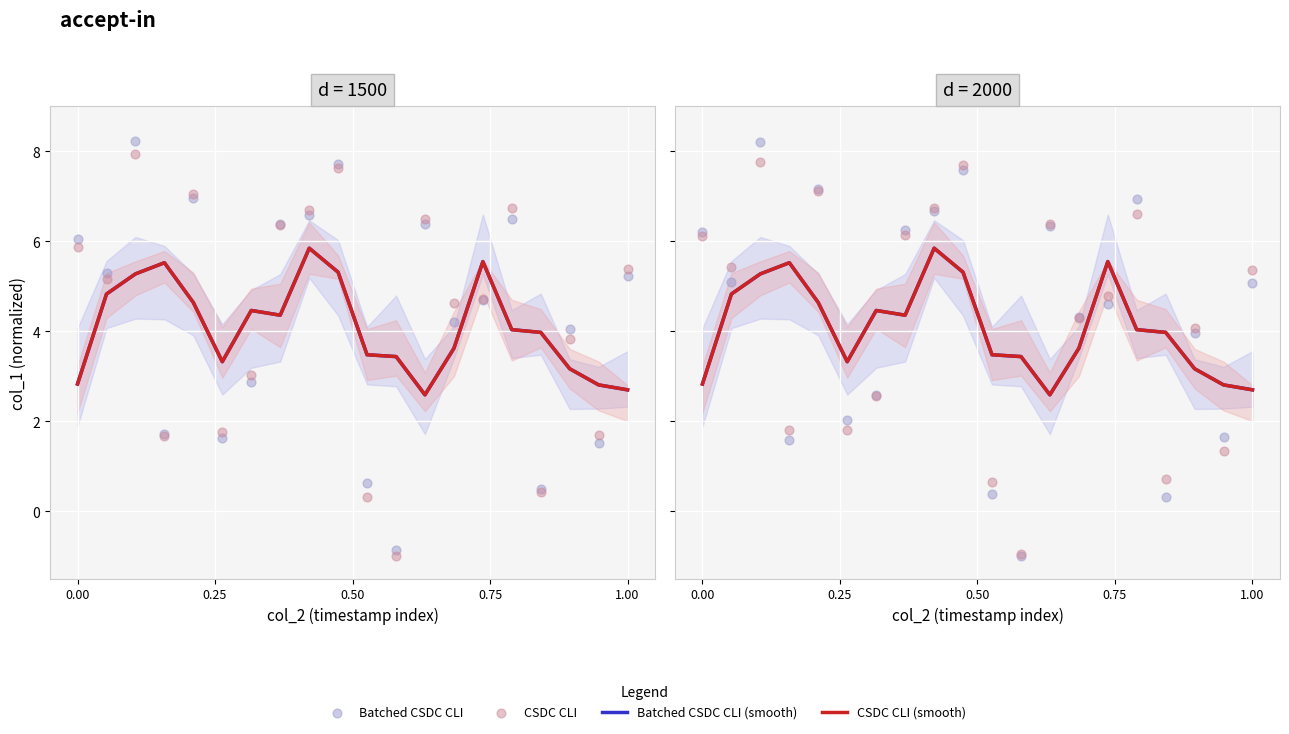

Is the value of Batched CSDC CLI at 5 greater than the value of Batched CSDC CLI (smooth) at 18?

No